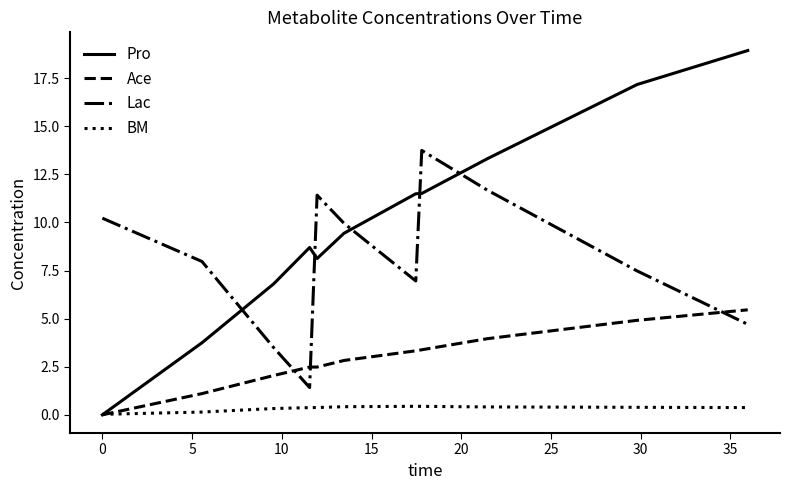

True or false: Pro and Lac intersect in this chart.

True